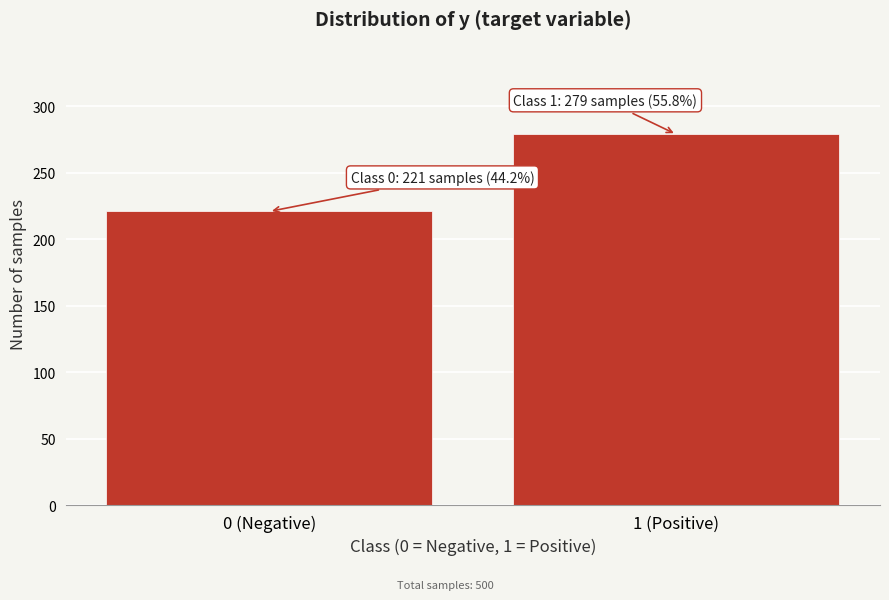

Reading left to right, what are all the values shown in this chart?

221	279